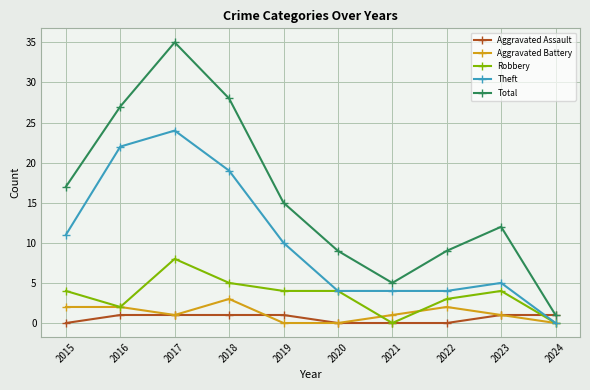

Which series has the largest total across all categories?

Total